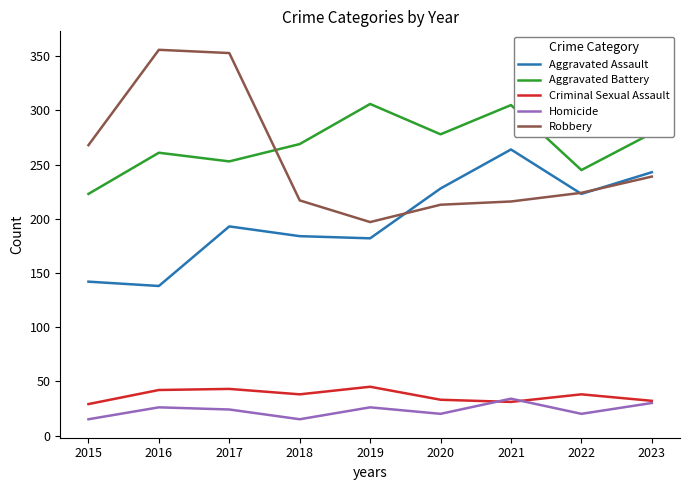

Where is the first local minimum for Robbery?

2019